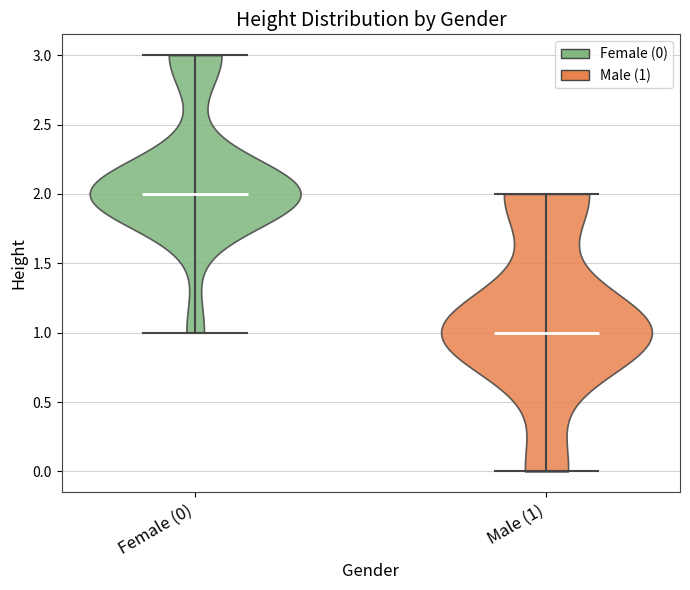

Reading left to right, read every violin against the y-axis: where its median line is, and the lowest and highest points it reaches. The values are not printed on the chart, so give them approximately, as read against the axis.

Female (0): median line 2, lowest point 1, highest point 3
Male (1): median line 1, lowest point 0, highest point 2